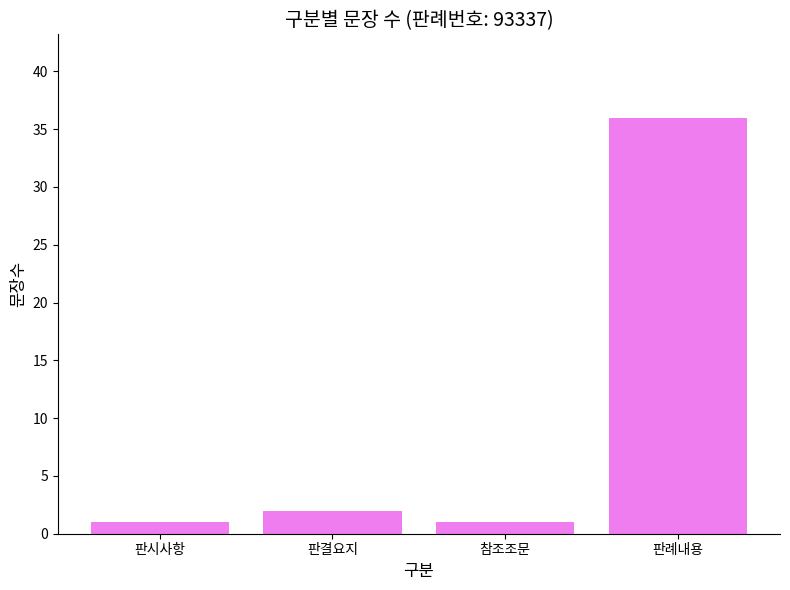

What is the label of the 2nd bar from the right?

참조조문